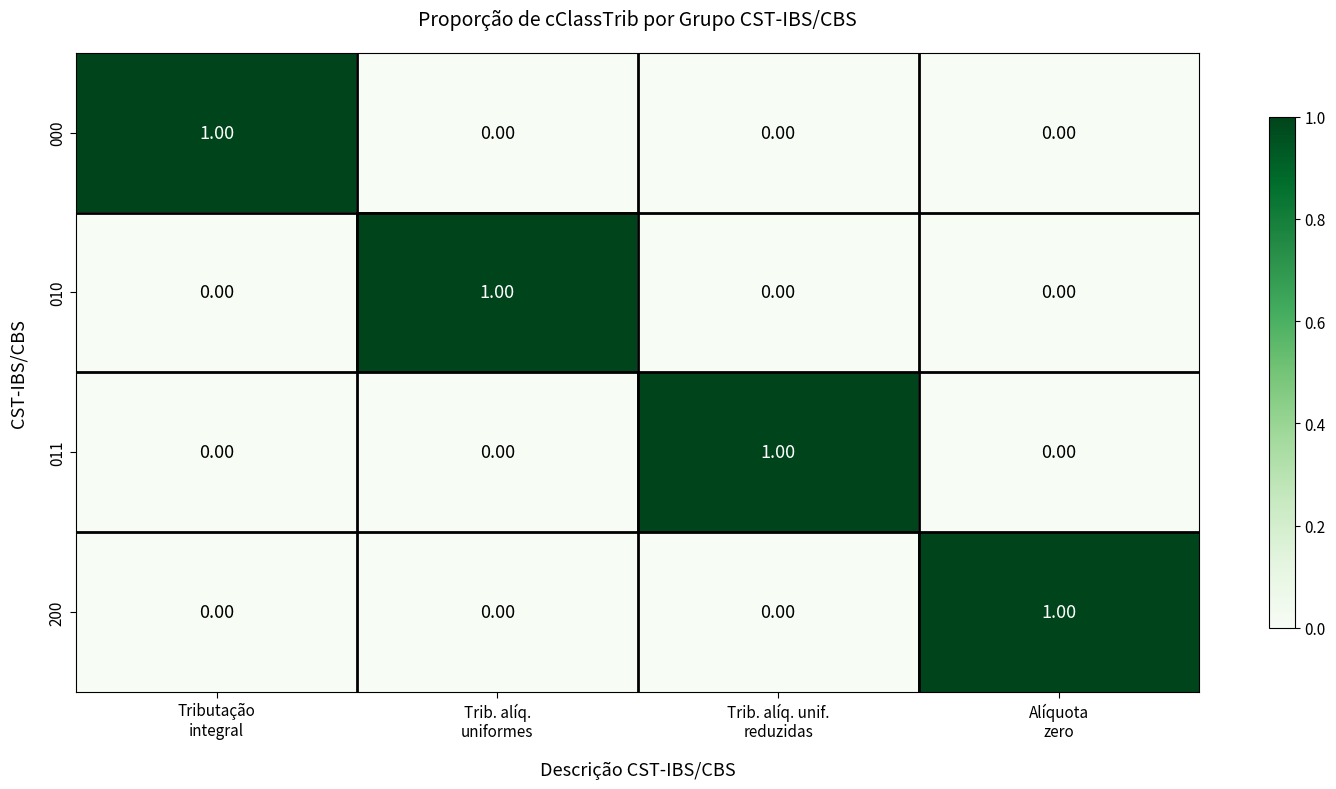

Count the number of data series in this chart.

4